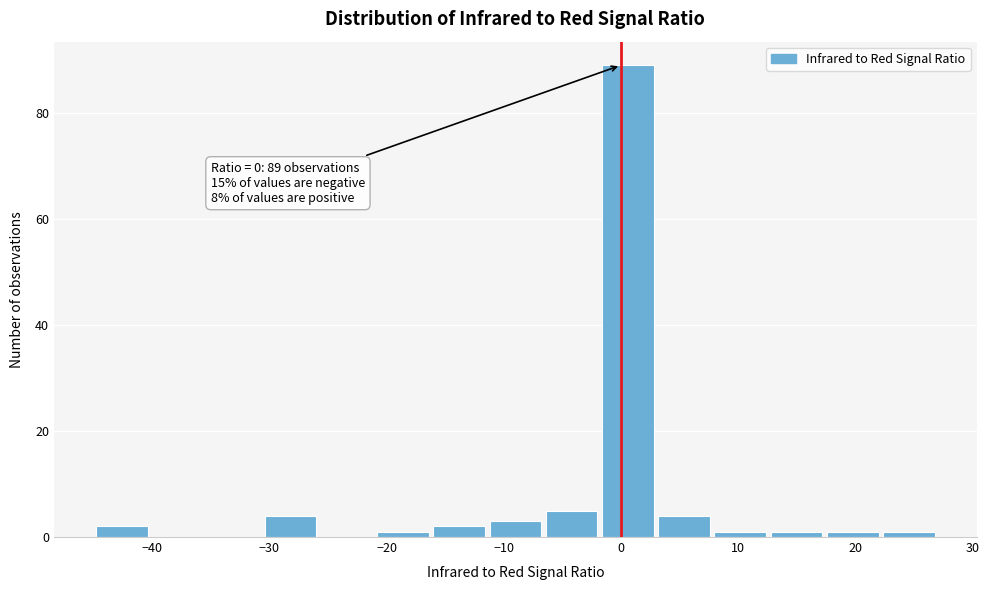

Which range on the x-axis has the tallest bar?

-1.8 to 3.0